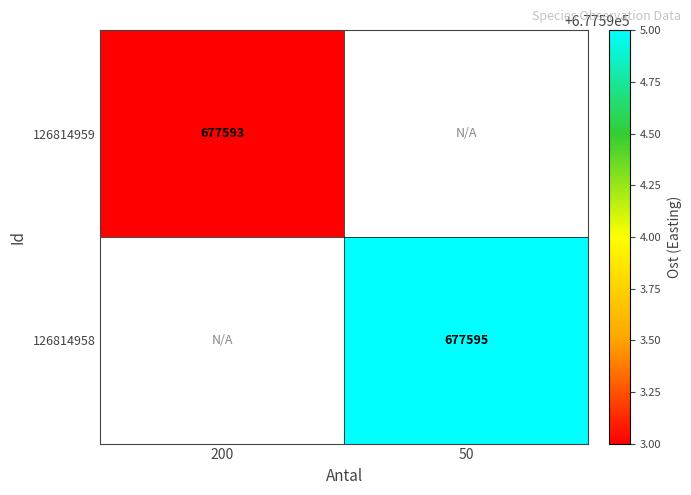

Is it true that 126814958 equals 1053711 at 50?

False